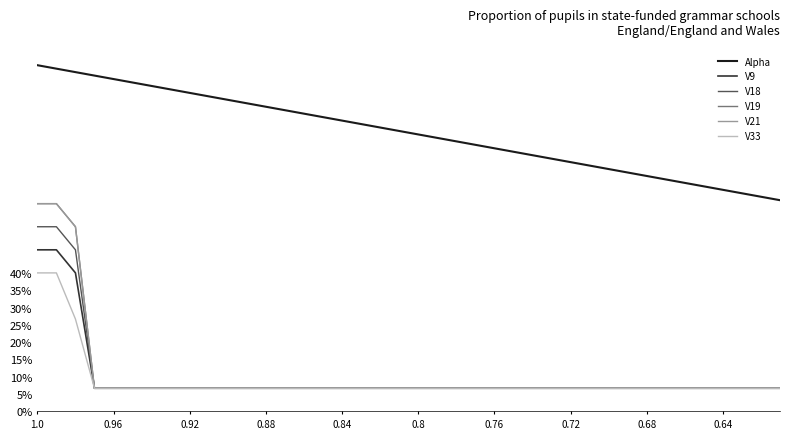

Is this an area chart (filled region under the line)?

No